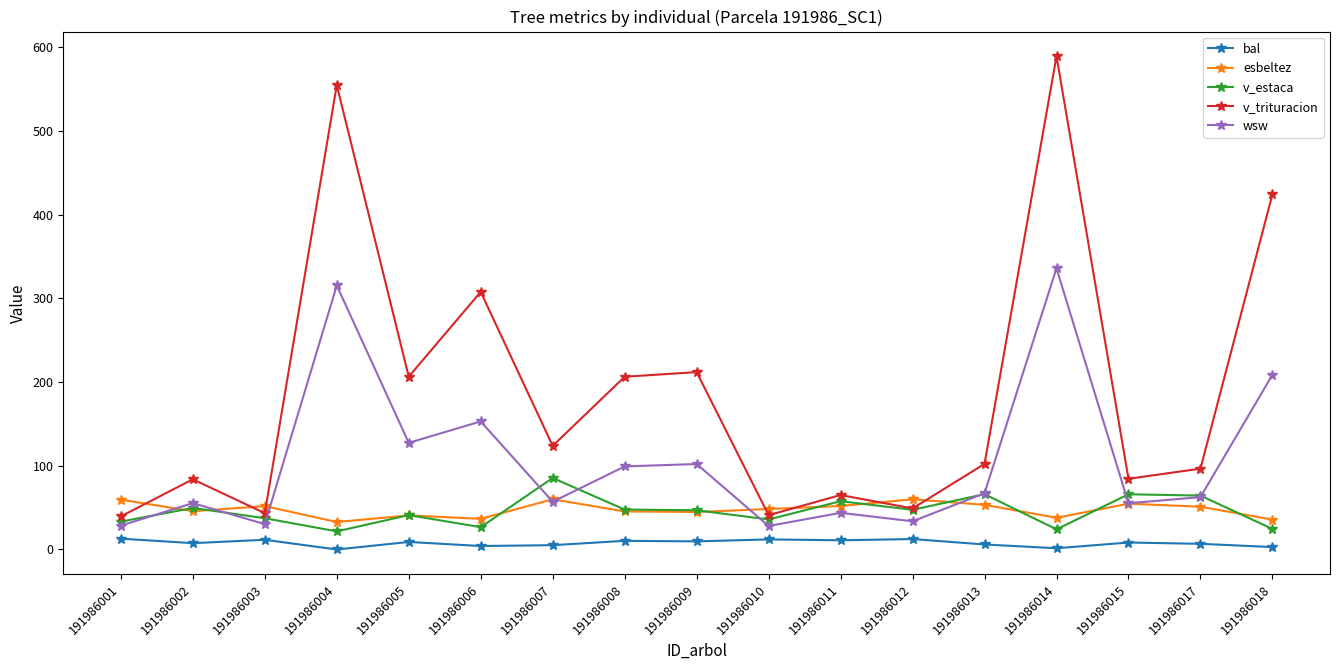

How many data points does each series have?

17